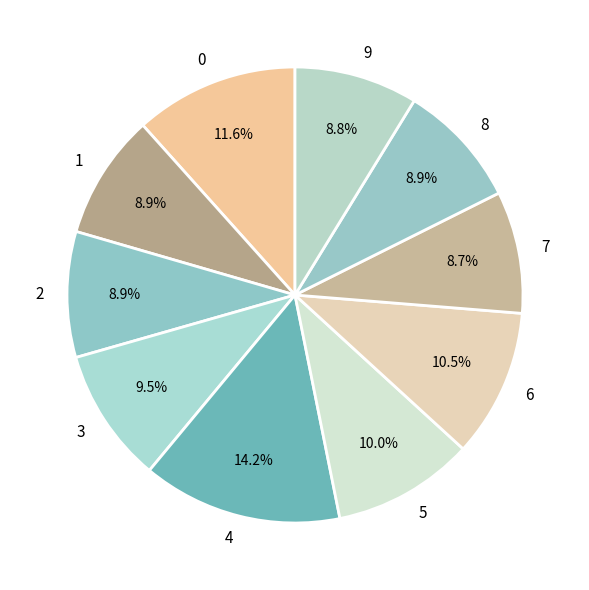

Which slice is the largest?

4